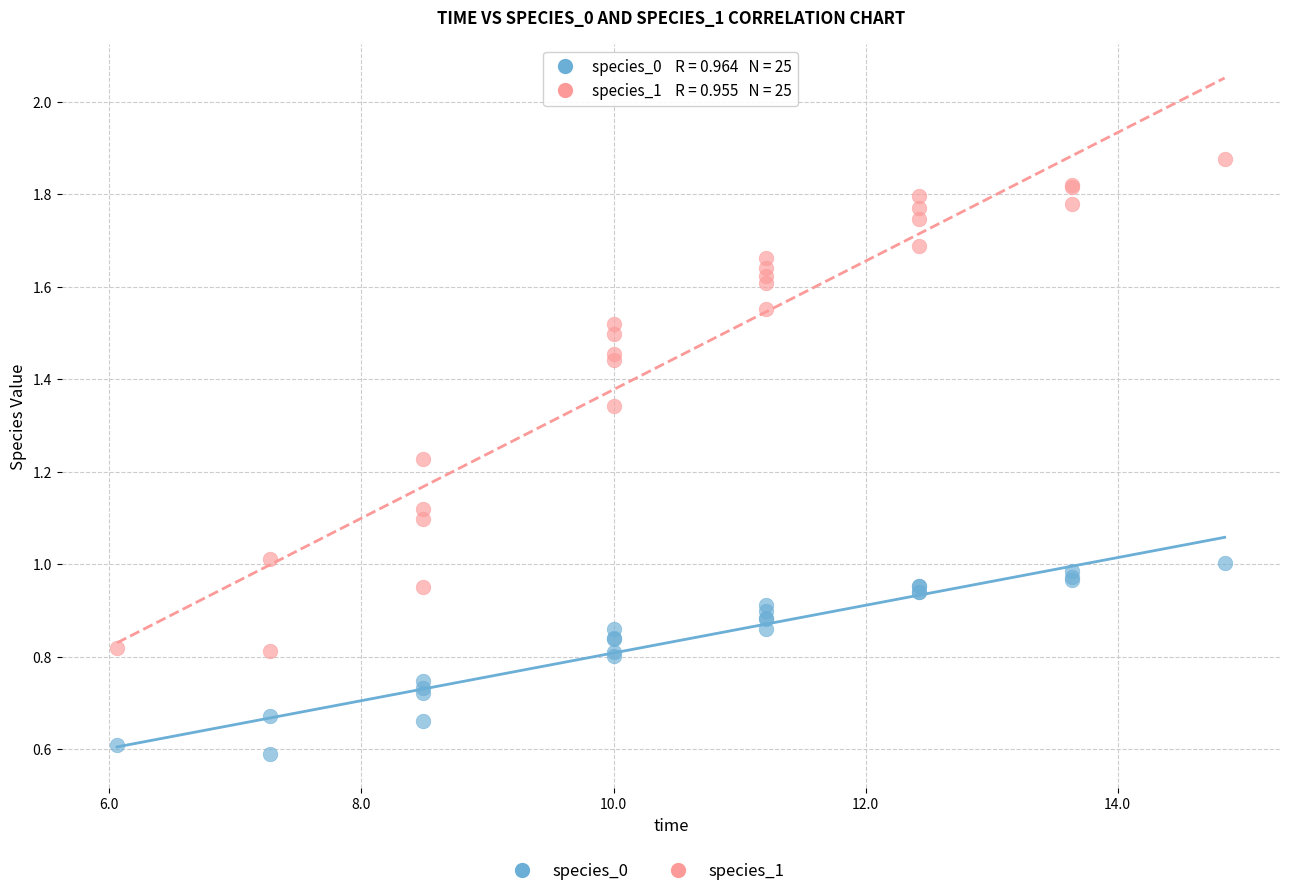

Which series contains the lowest Y value?

species_0